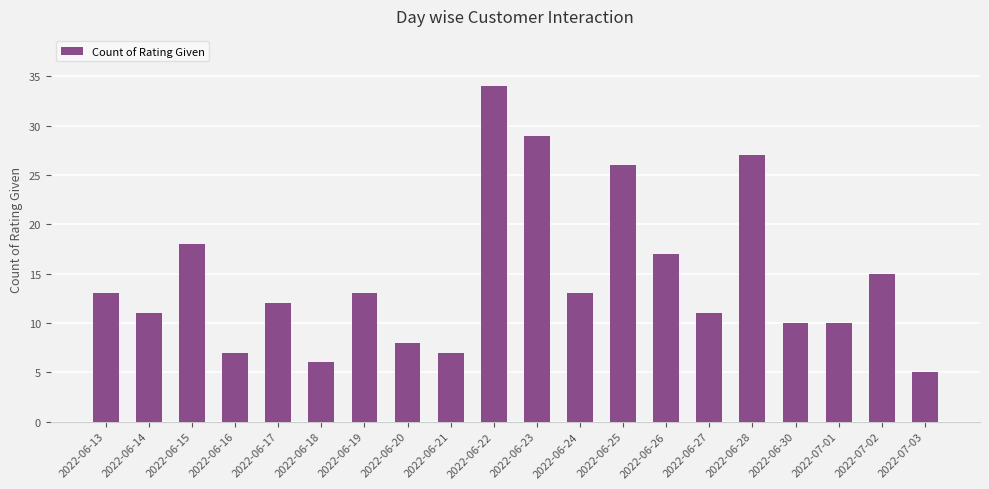

Which has a higher value, 2022-06-25 or 2022-06-21?

2022-06-25